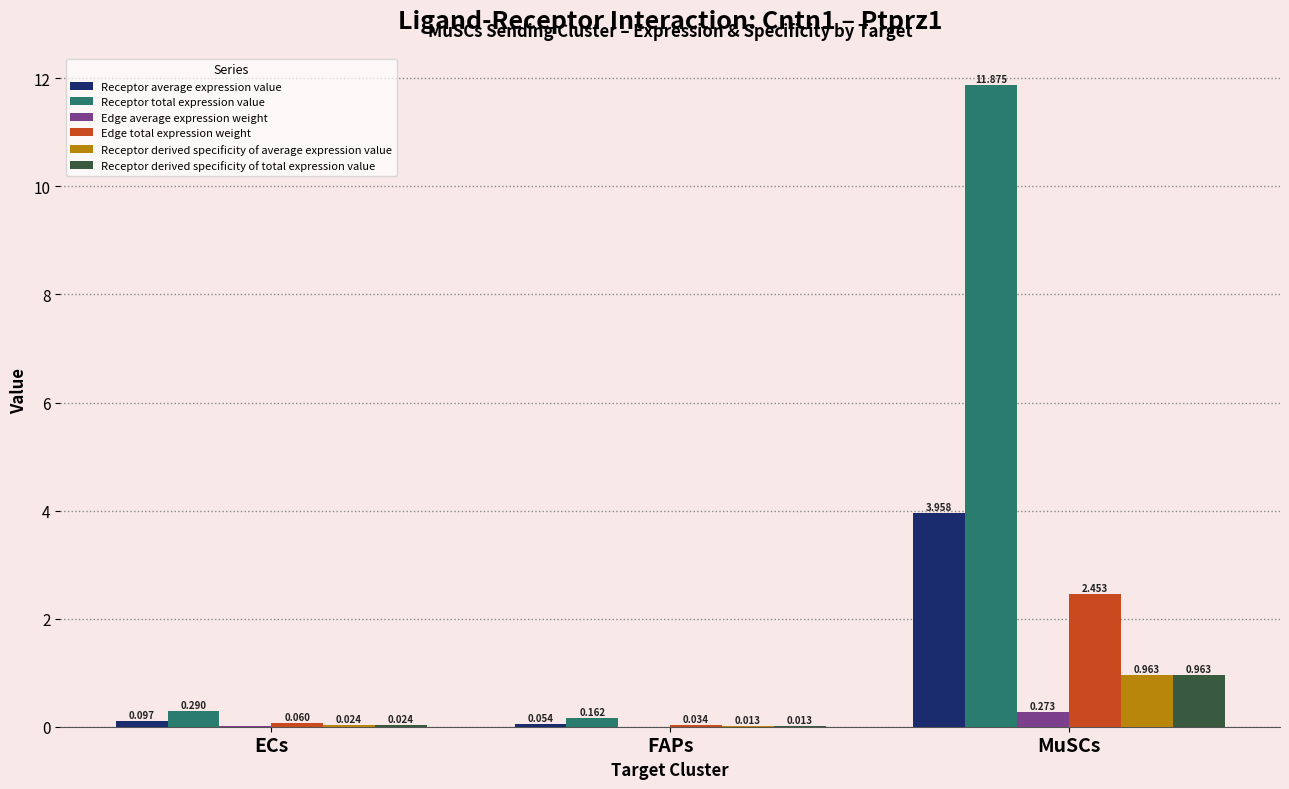

At which category does the chart reach its peak across all series?

MuSCs